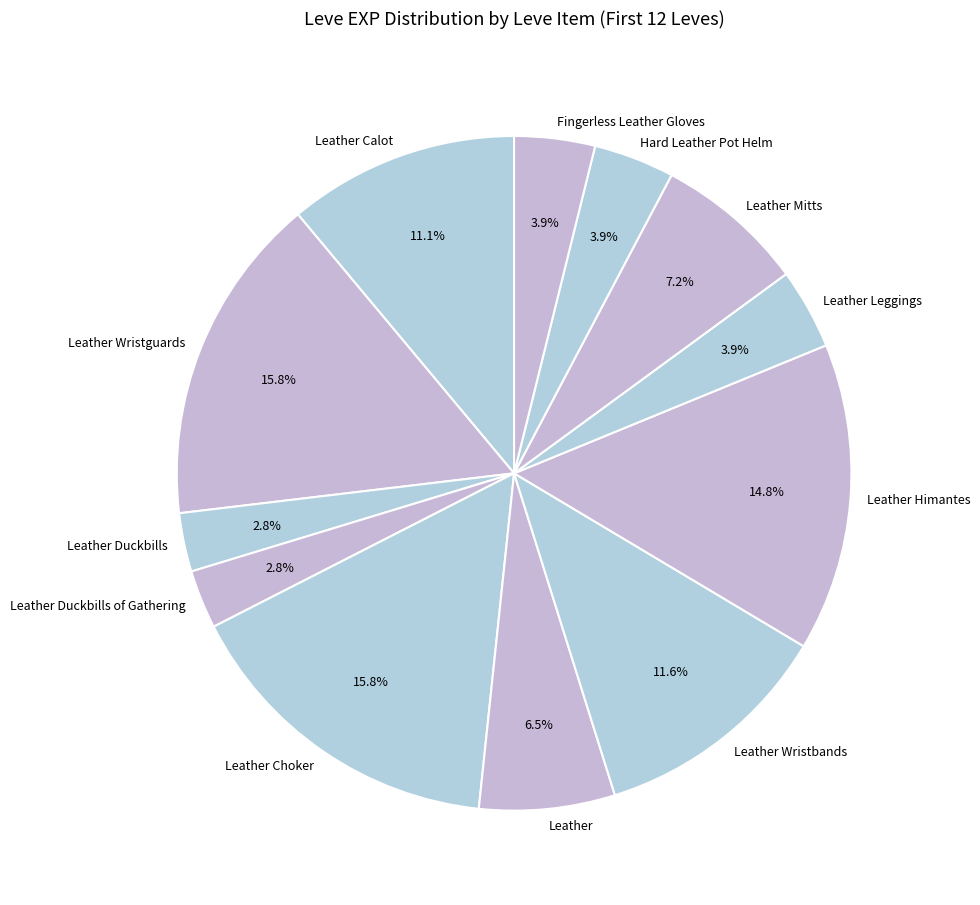

To the nearest percent, what portion does Leather Choker represent?

16%